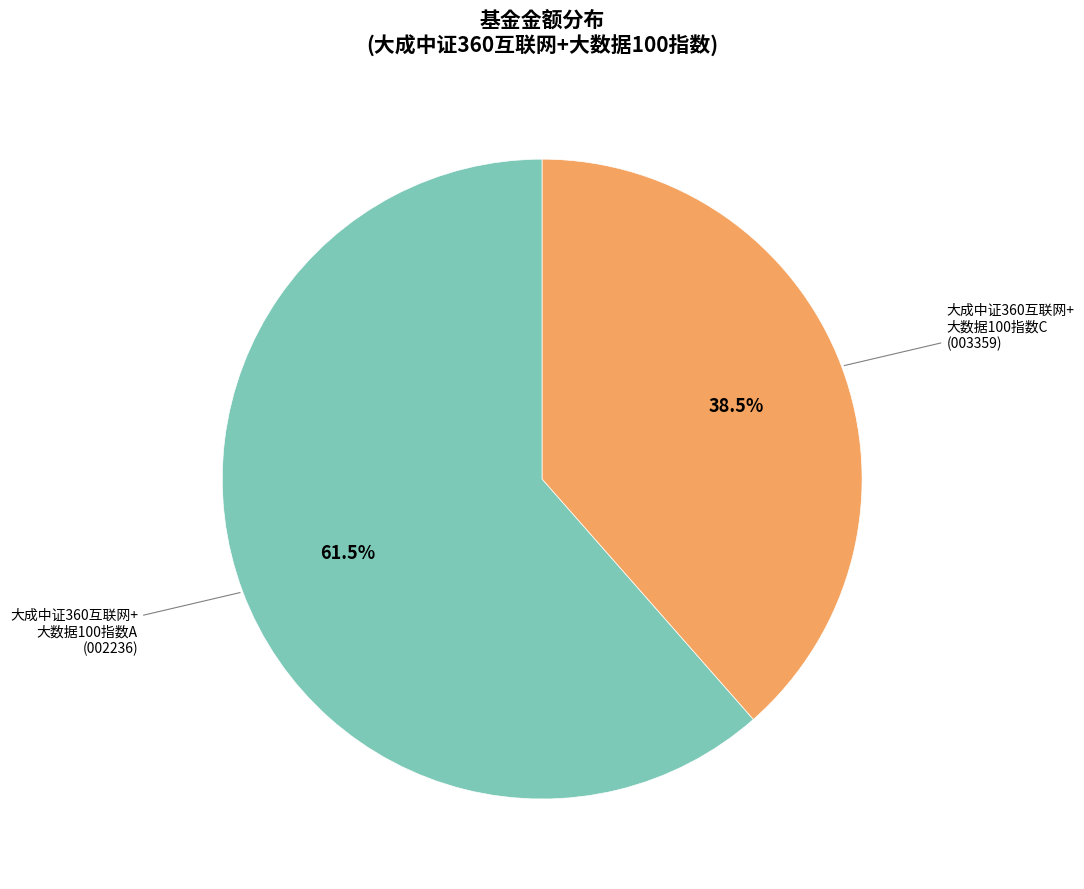

Does any single category account for the majority?

Yes